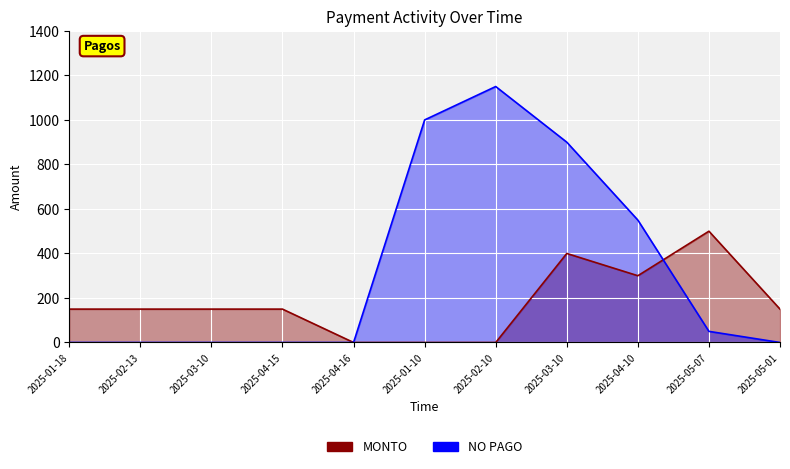

After their last crossing, which series has the higher values: NO PAGO or MONTO?

MONTO